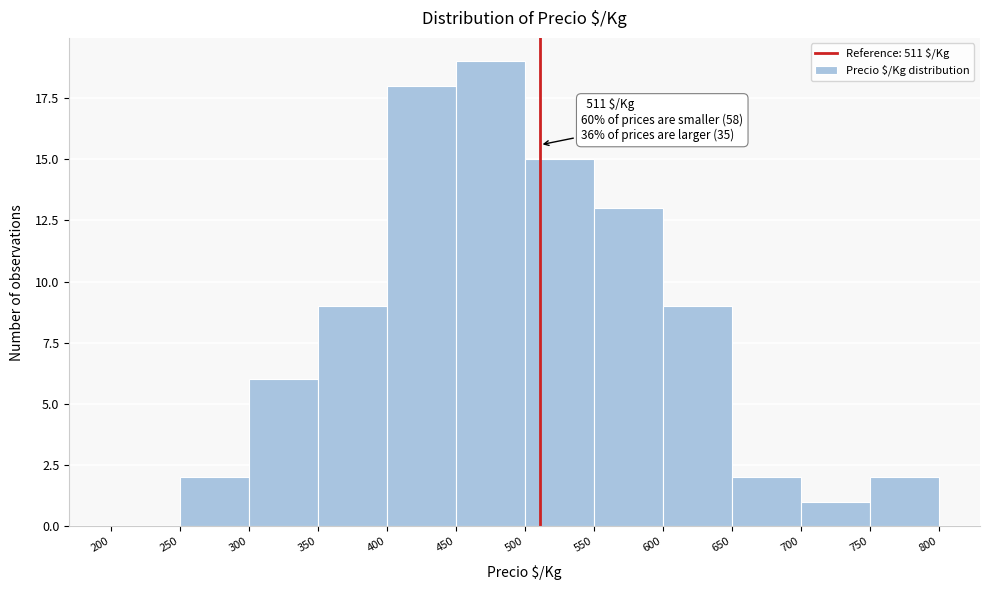

Over which range of the x-axis is the bar tallest?

450 to 500